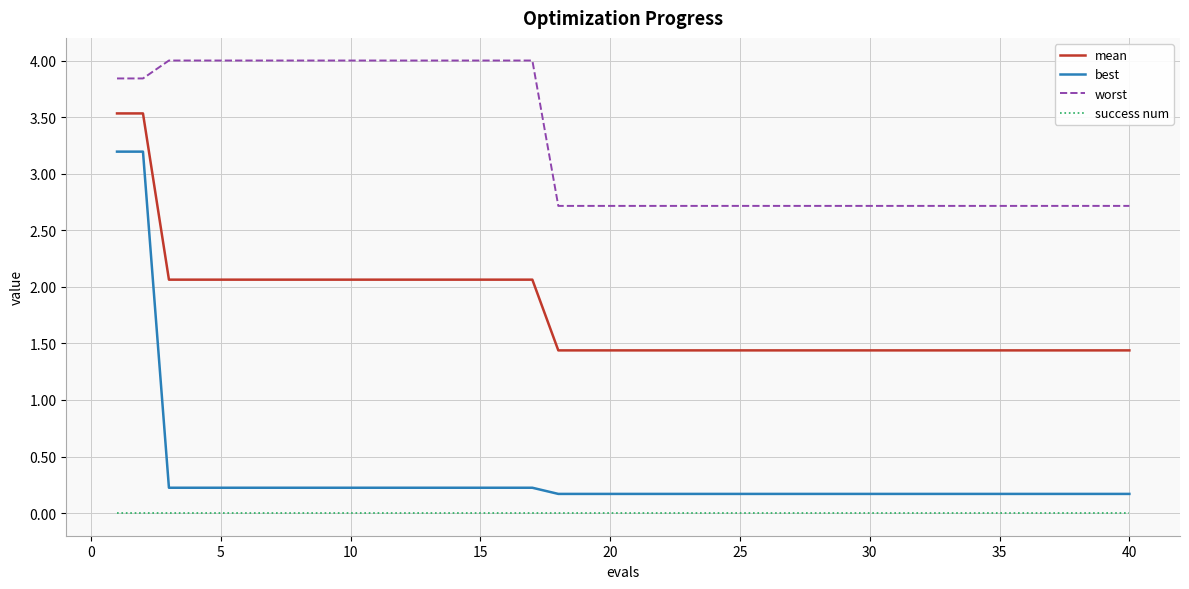

Which series has the largest range (max minus min)?

best